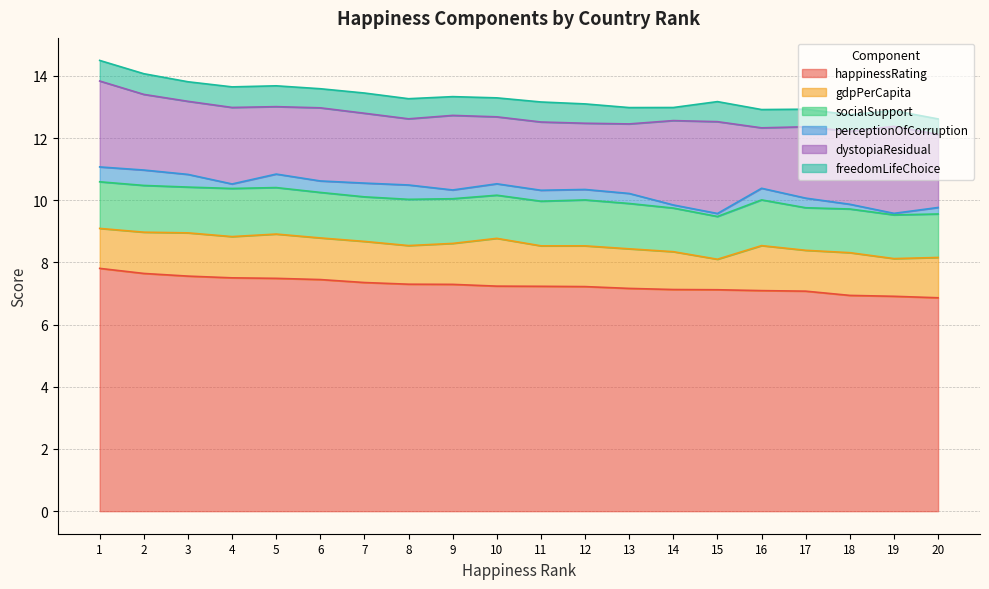

True or false: socialSupport and gdpPerCapita cross at least once.

True